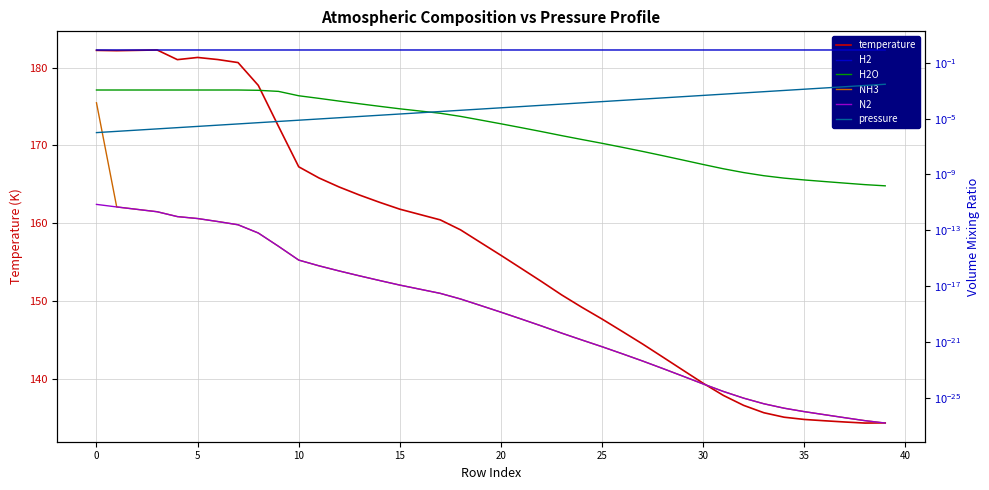

Which series has the largest total across all categories?

temperature